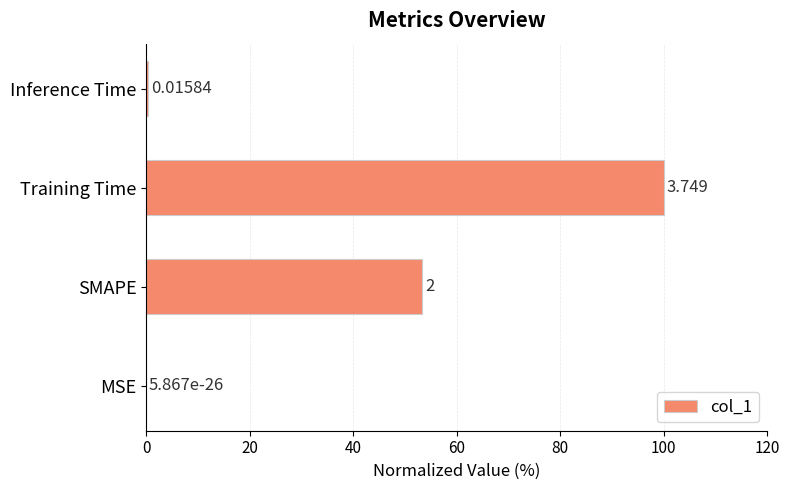

Which label corresponds to the largest value in the chart?

Training Time